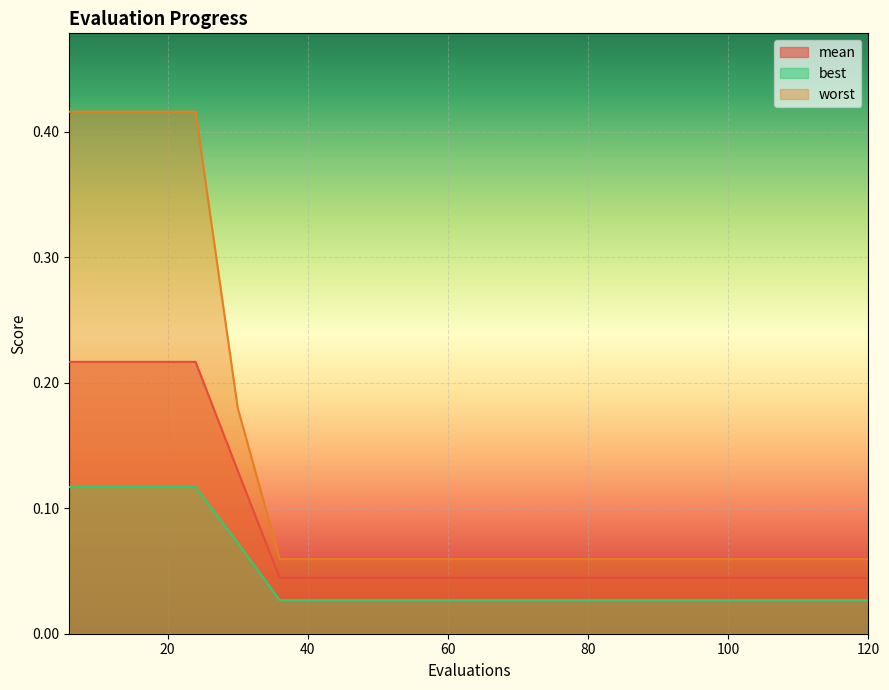

How many data points does each series have?

20